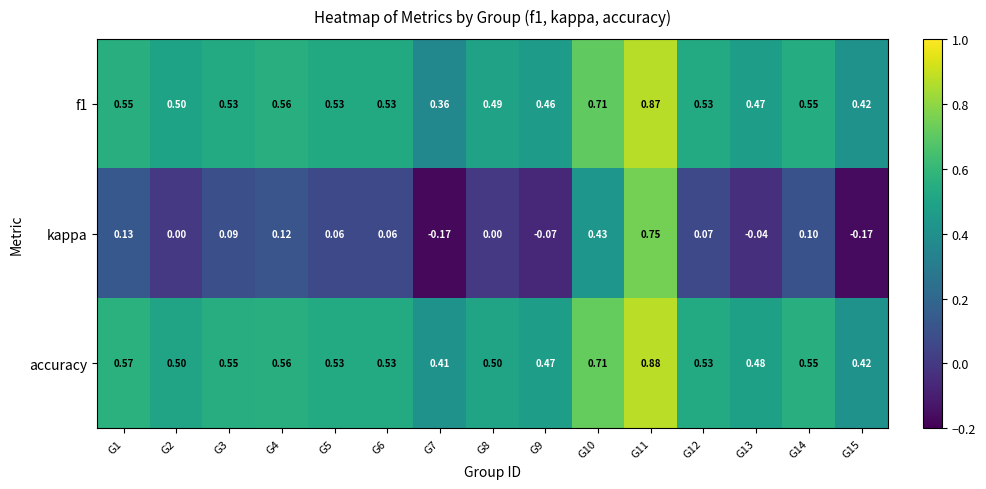

Which series changed the most between G1 and G9?

kappa